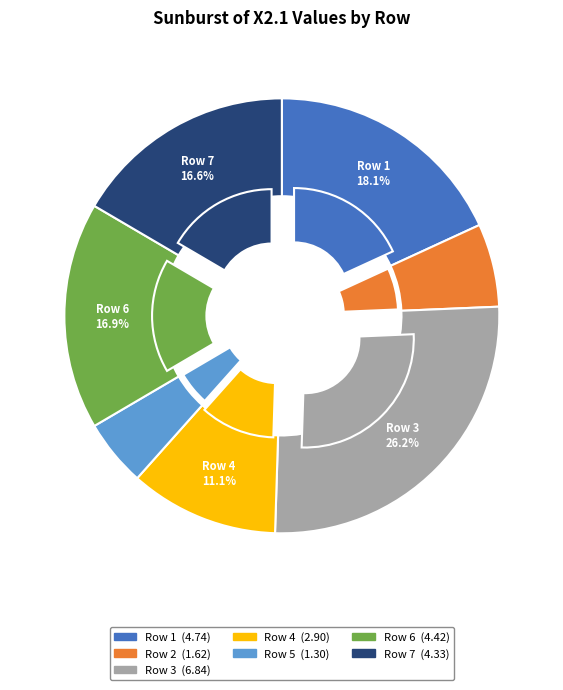

To the nearest percent, what is the combined percentage of 6 and 5?

22%